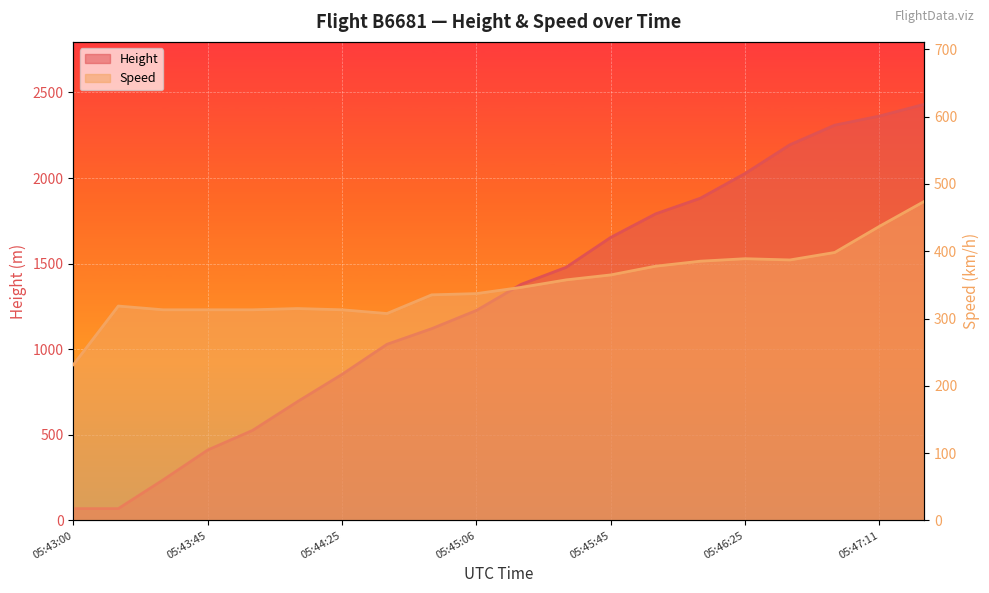

What position from the left is 05:46:11?

15